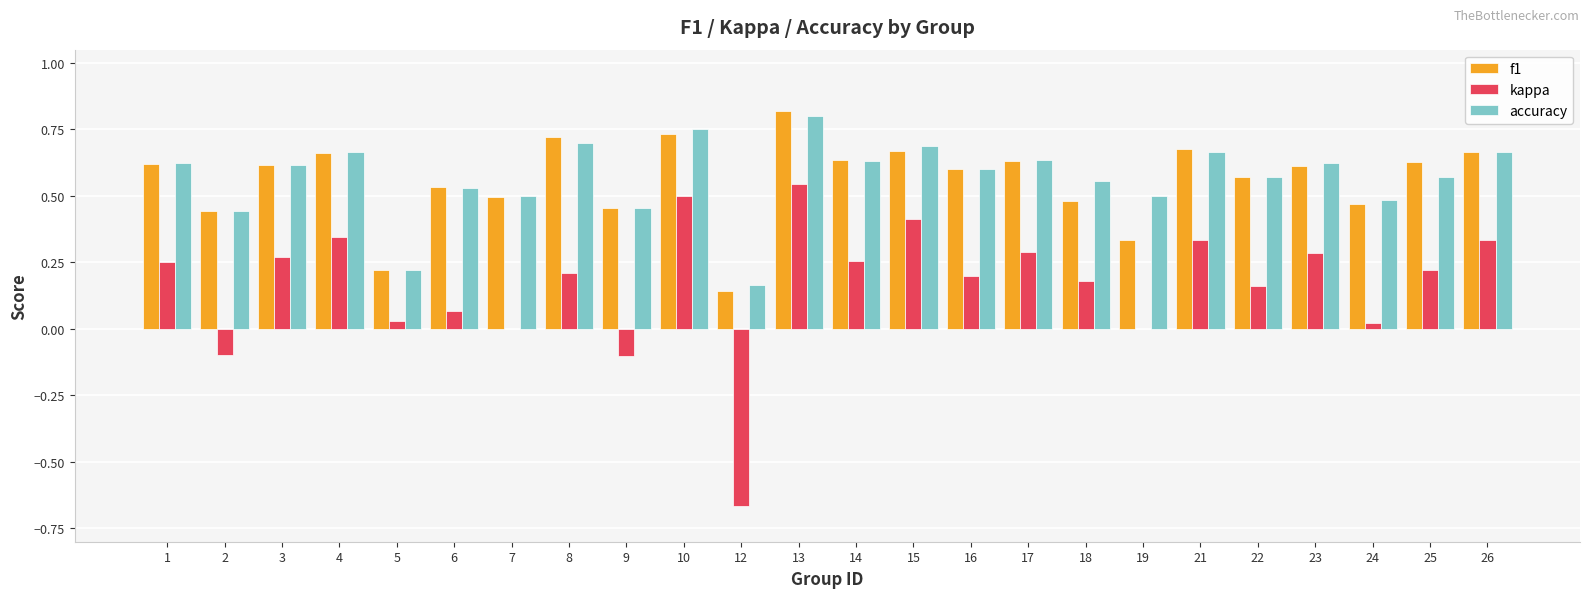

What is the sum of the f1 values at 26 and 1?

1.3